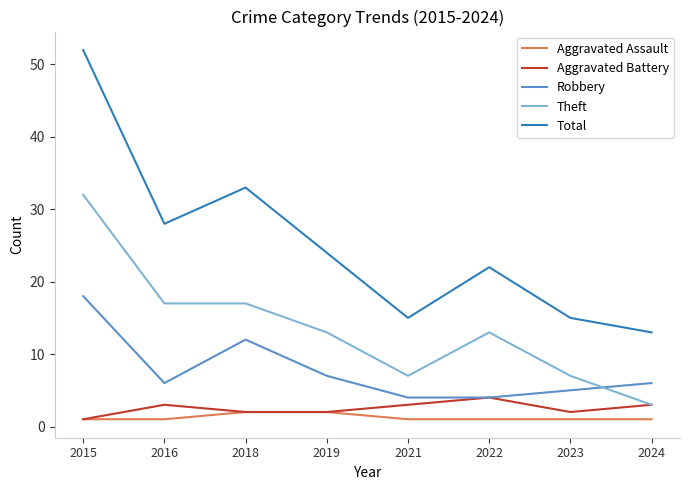

What is the smallest value displayed?

1